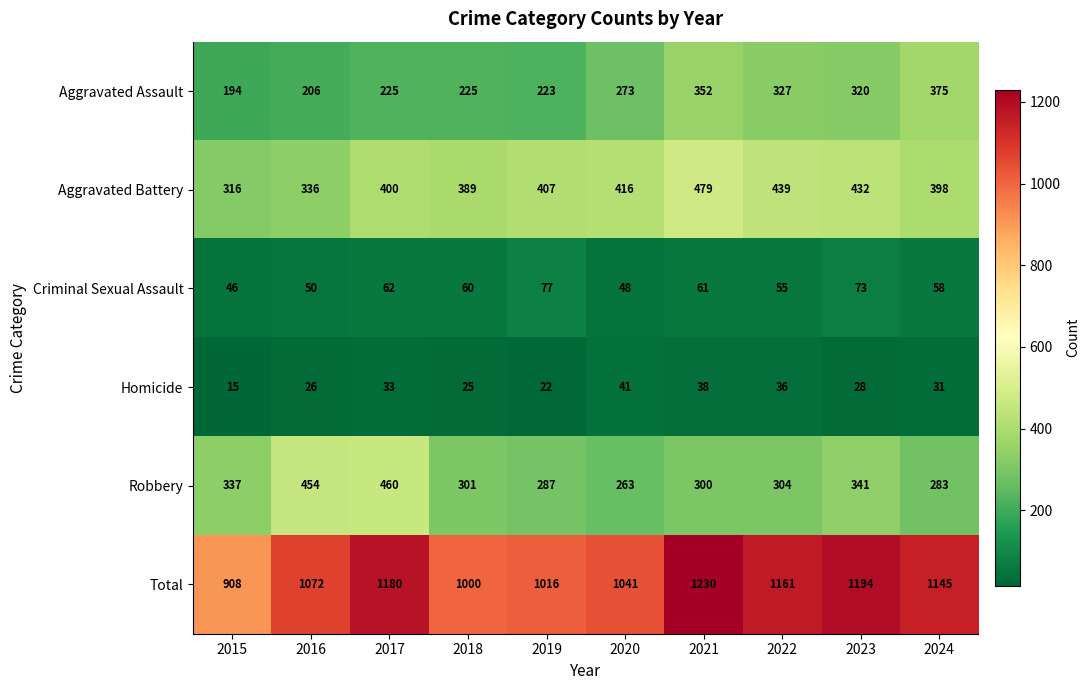

Which category has the lowest value across all series?

2015